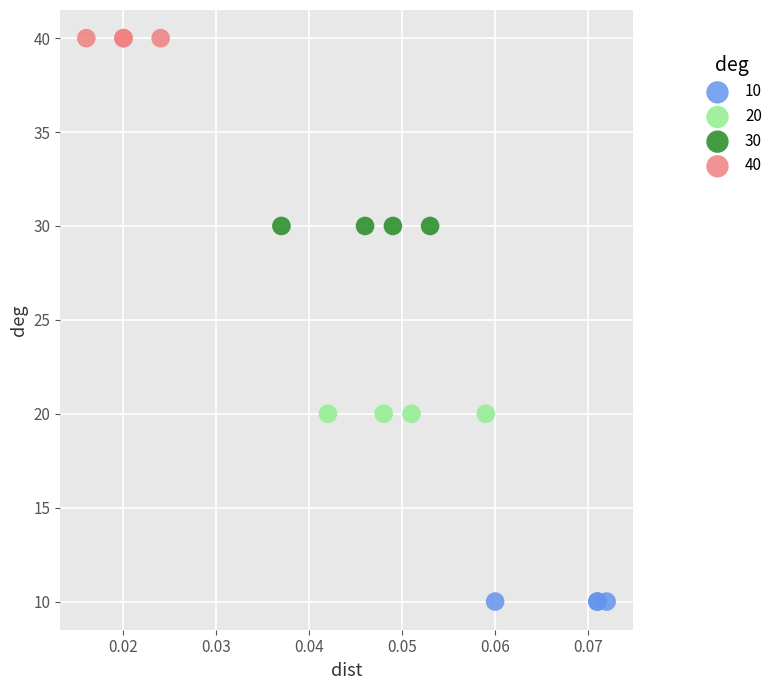

Which series reaches the maximum Y coordinate?

40